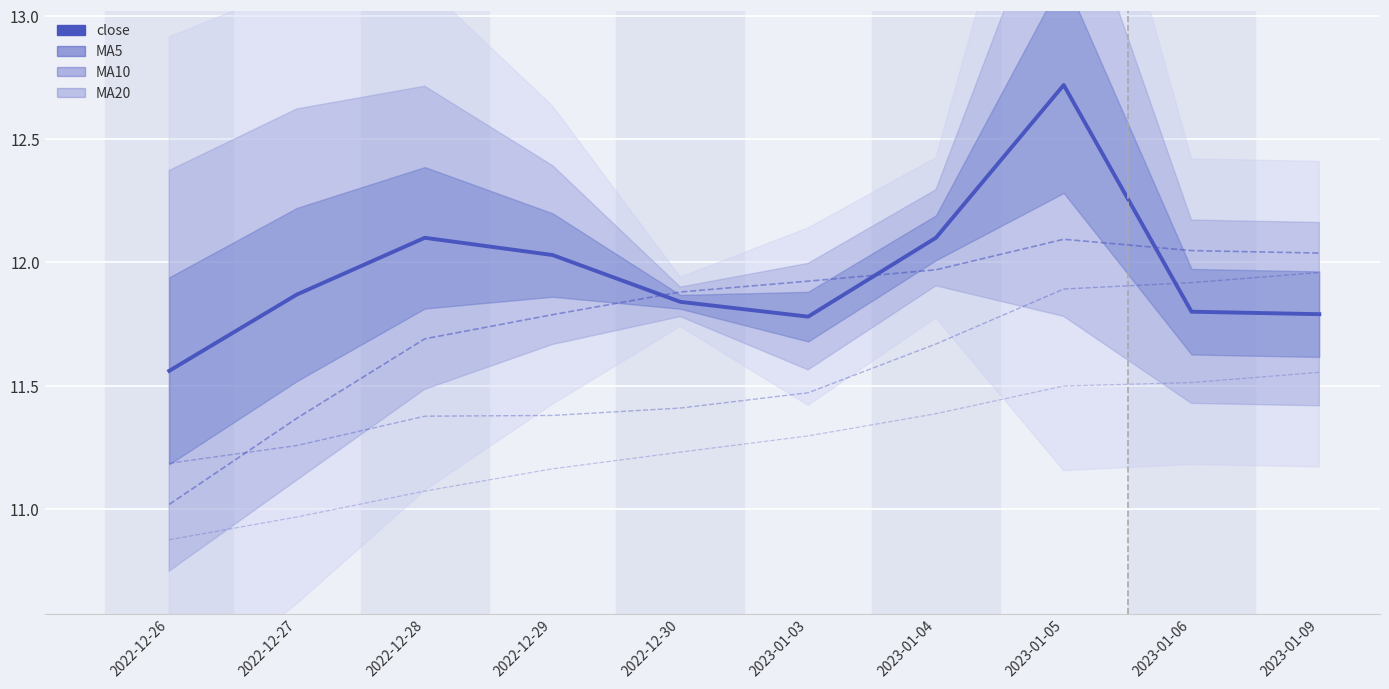

At which label does MA20 first exceed 11?

2022-12-28